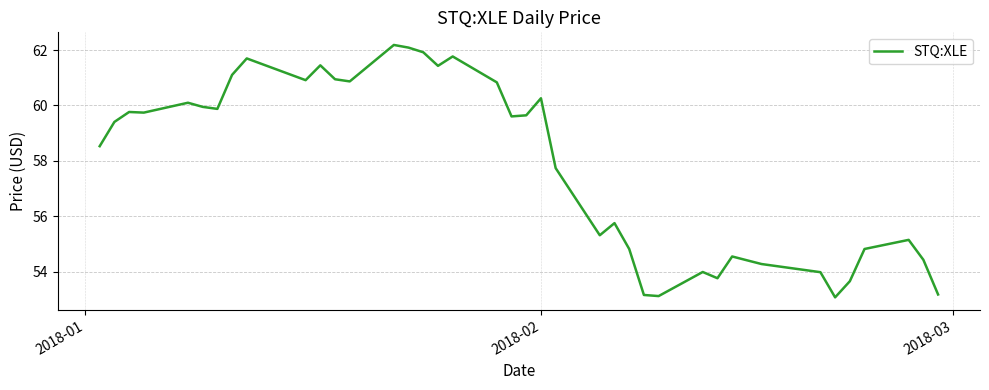

What is the minimum value shown in the chart?

53.1